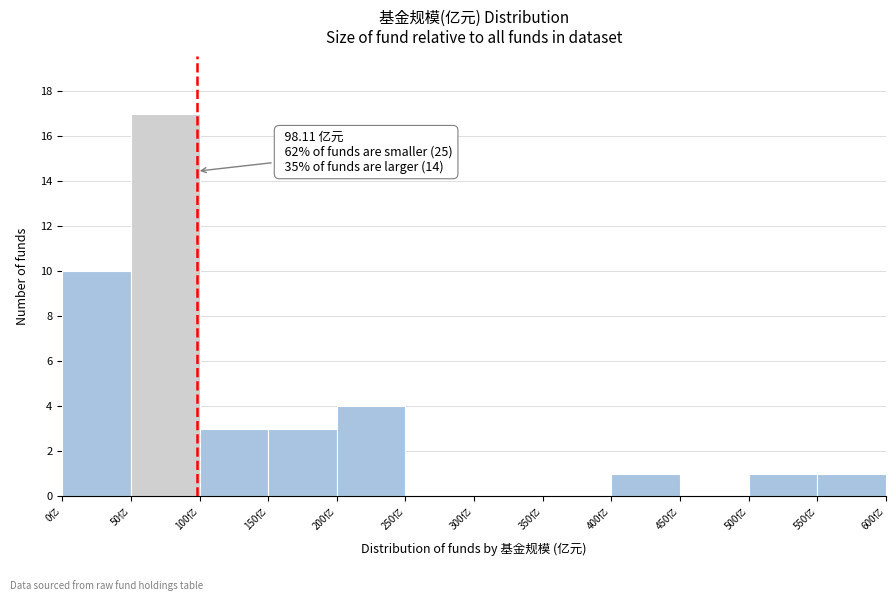

Over which range of the x-axis is the bar tallest?

50 to 100